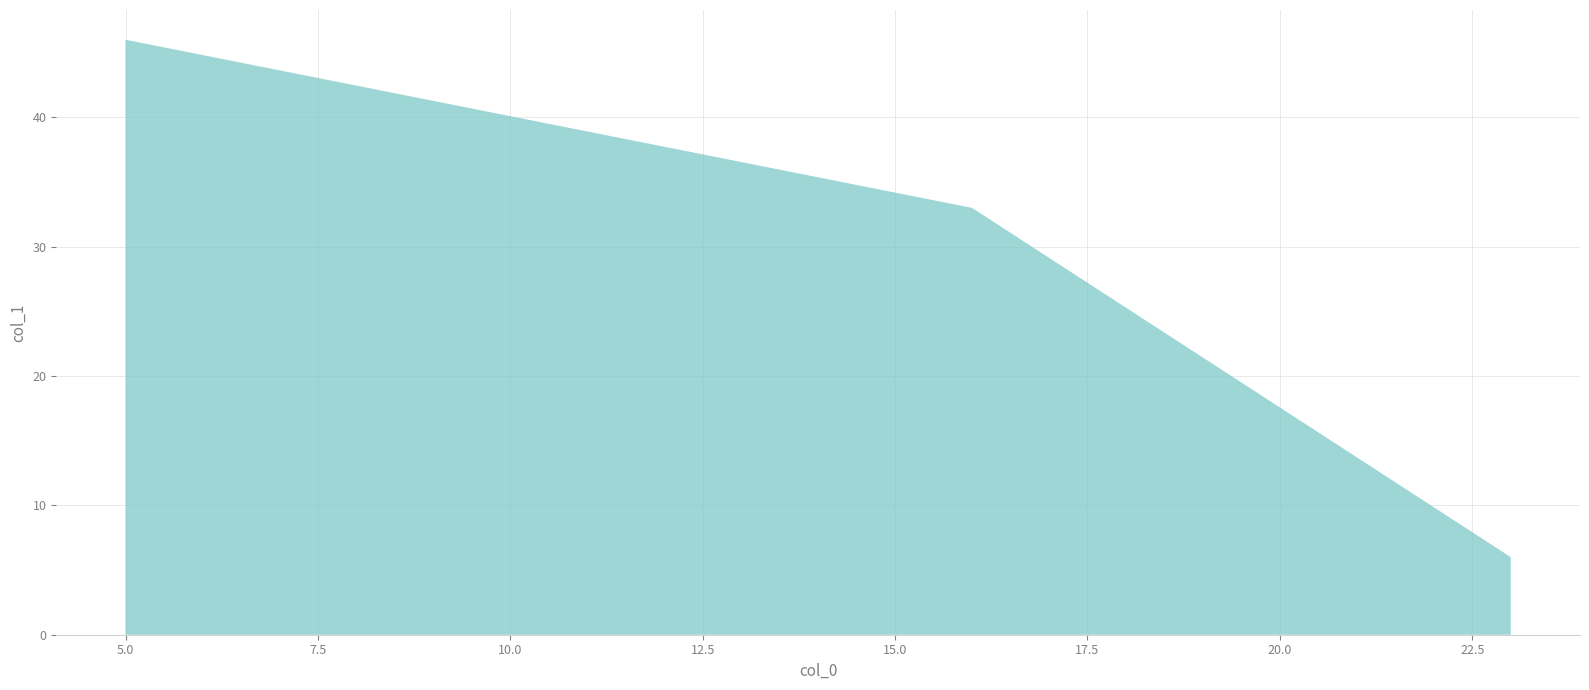

What is the difference between the second highest and minimum values?

27